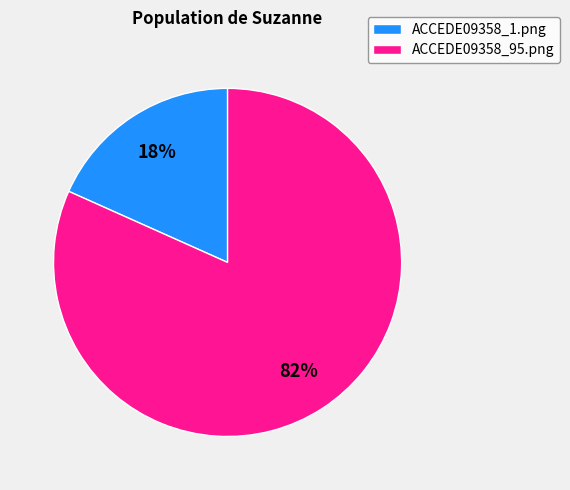

Rank the categories by value from highest to lowest.

ACCEDE09358_95.png, ACCEDE09358_1.png